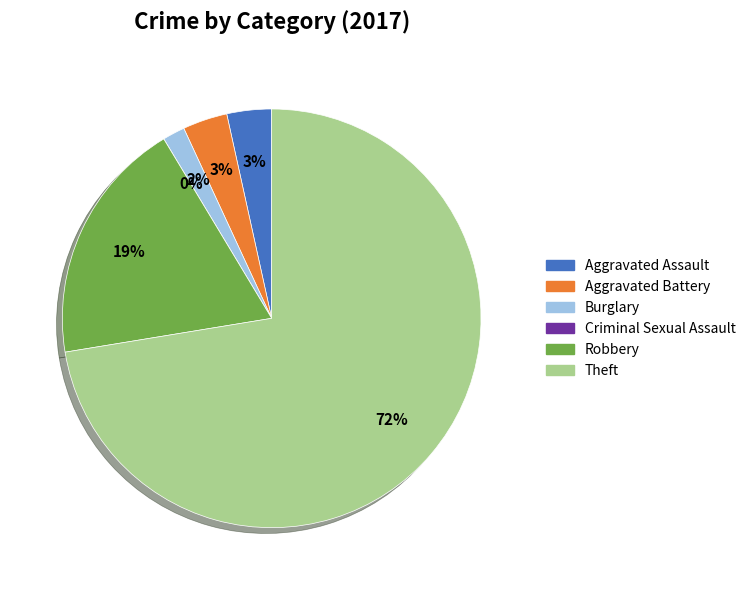

To the nearest percent, what percentage of the pie is Aggravated Battery?

3%